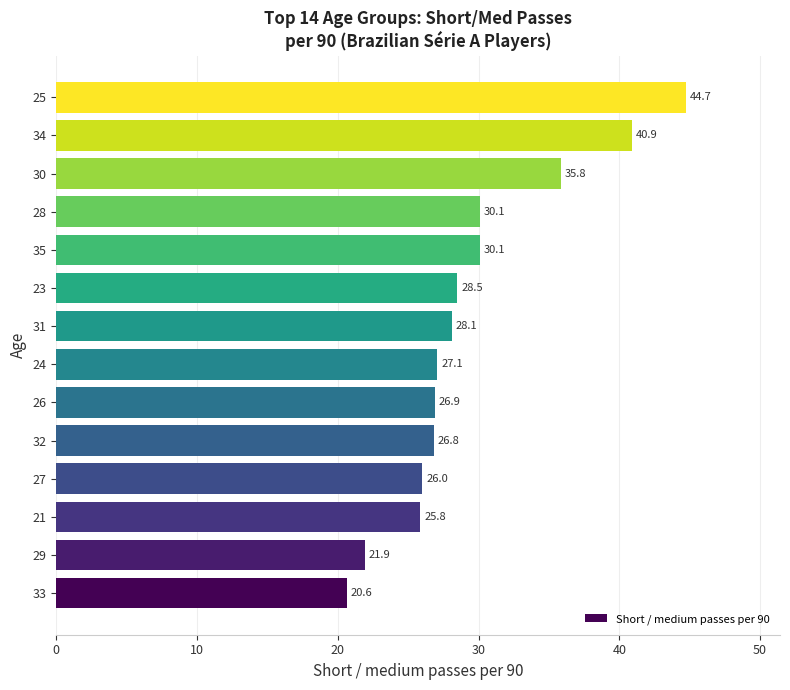

Reading top to bottom, extract all data points from this chart.

25=44.7	34=40.9	30=35.8	28=30.1	35=30.1	23=28.5	31=28.1	24=27.1	26=26.9	32=26.8	27=26.0	21=25.8	29=21.9	33=20.6